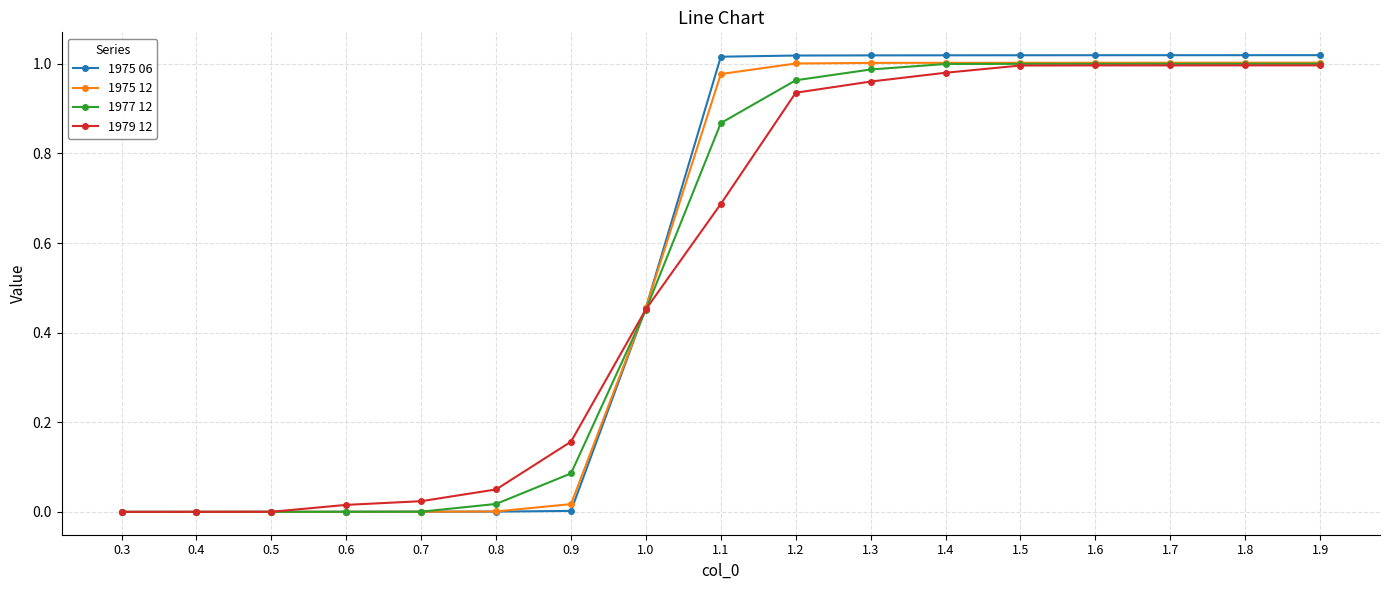

True or false: 1979 12 has a value of 1.3 at 1.6.

False